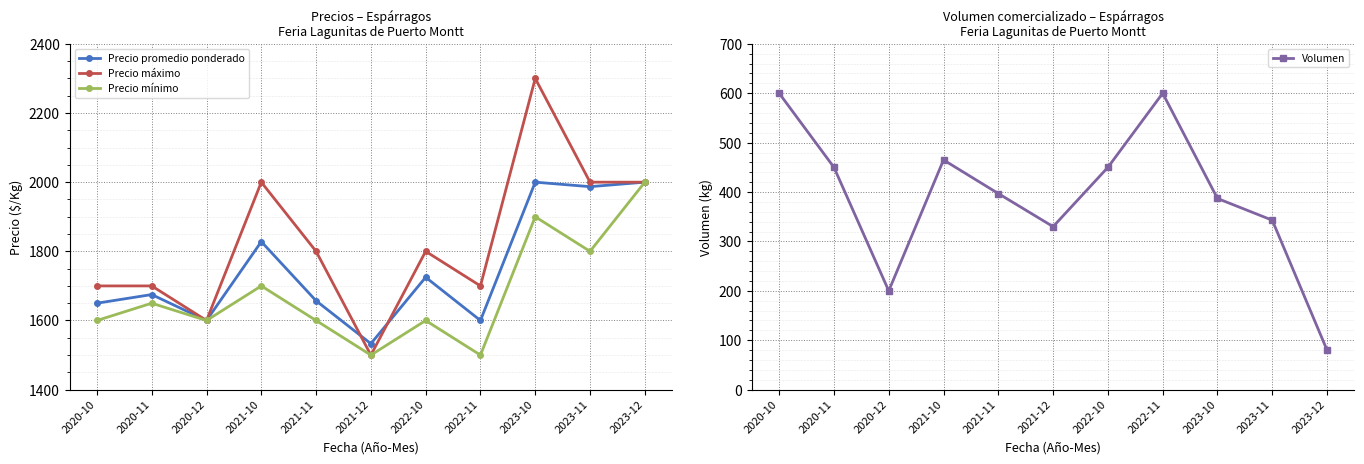

Does the chart display data point markers on the line(s)?

Yes